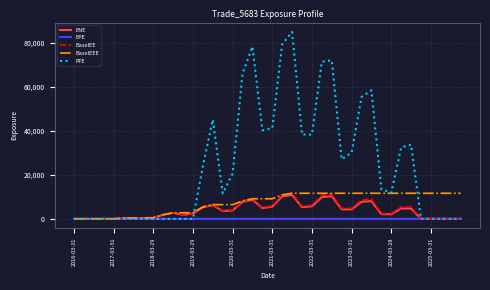

What is the maximum value shown in the chart?

84948.8